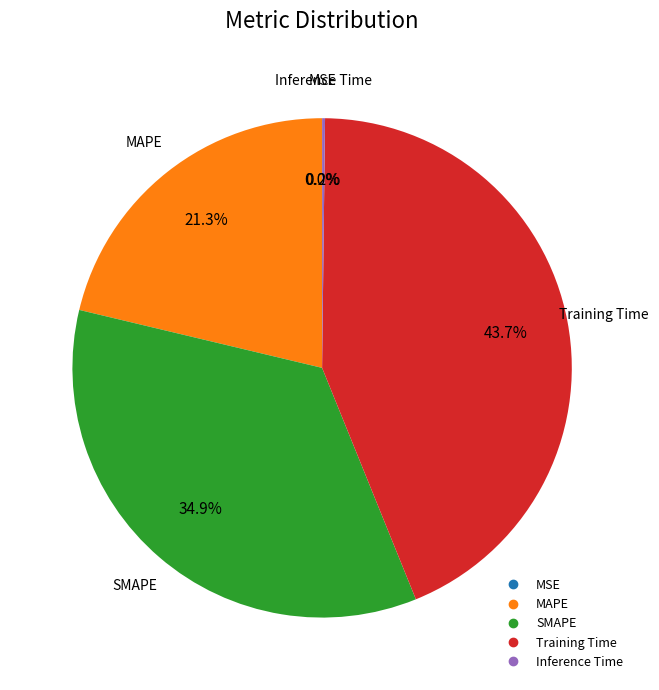

Is there any slice that represents more than half of the pie?

No